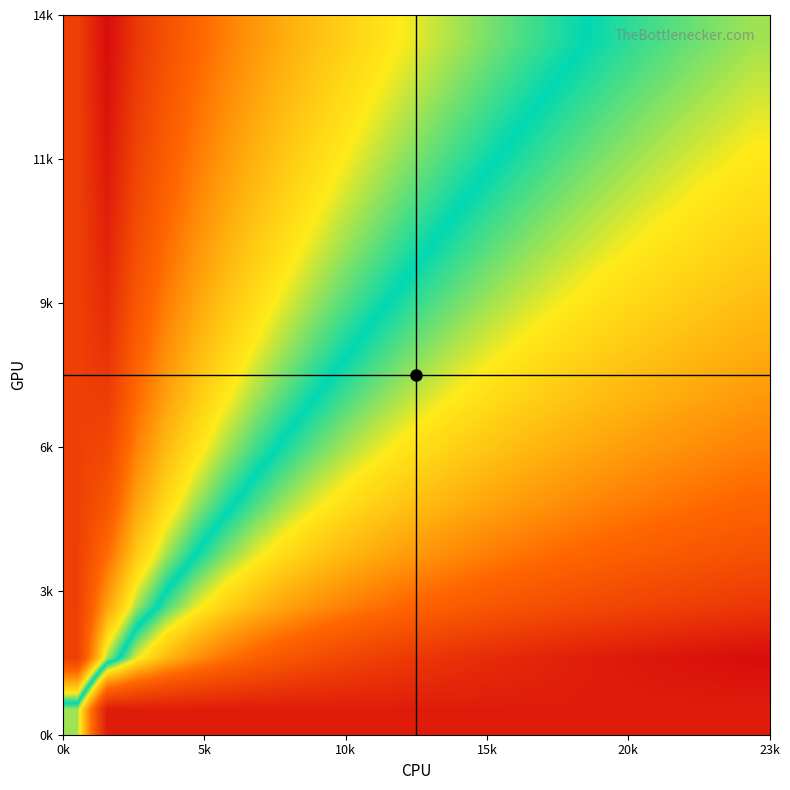

How many categories are shown in the chart?

24